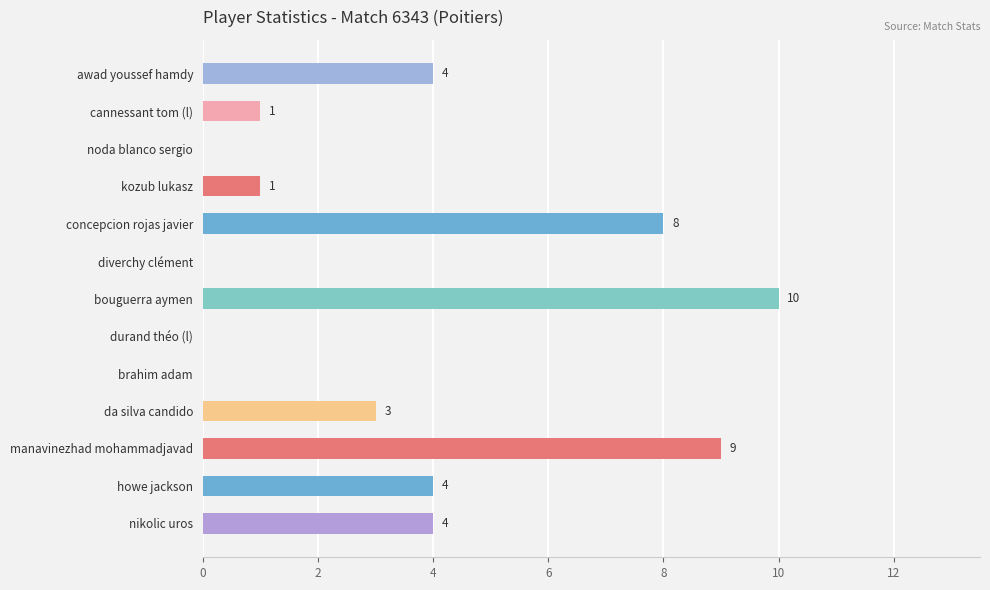

True or false: the data shows 16 at bouguerra aymen.

False